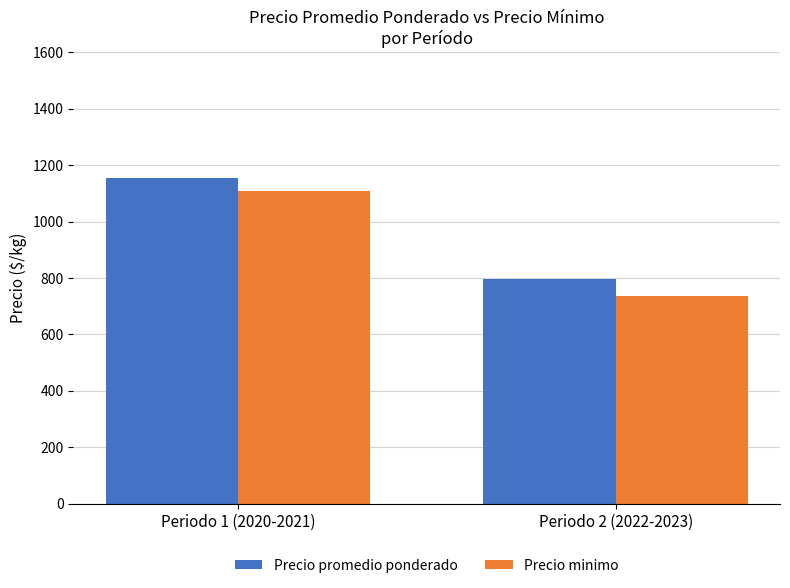

Which category has the highest value in the Precio promedio ponderado series?

Periodo 1 (2020-2021)